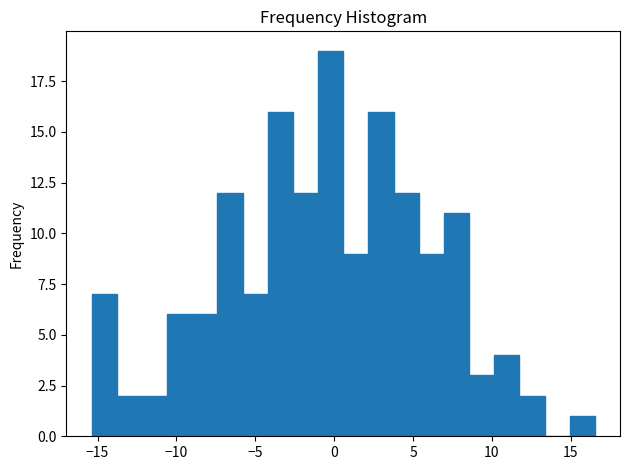

Read against the x-axis, roughly where is the centre of the tallest bar?

0.0